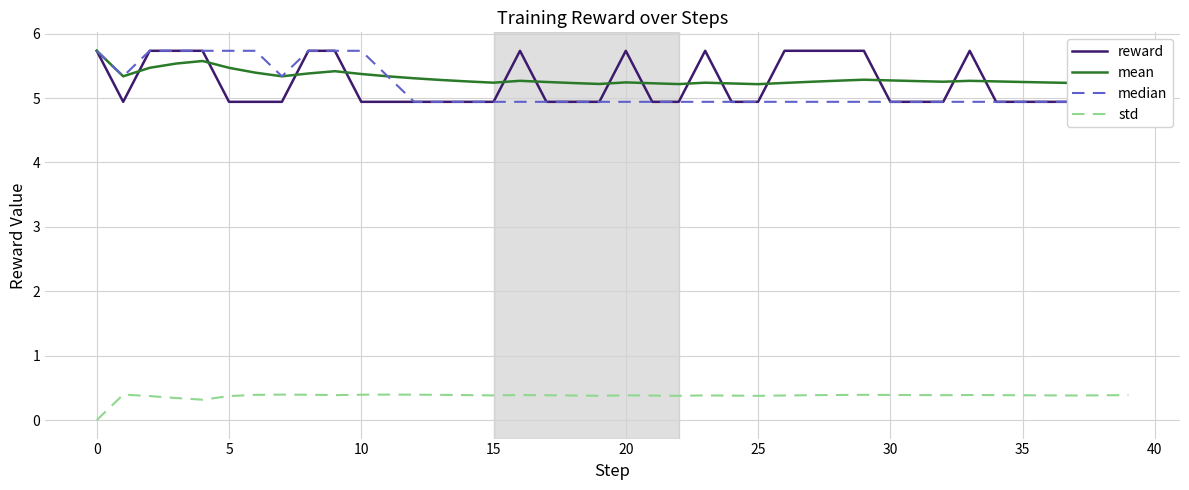

What is the difference between the second highest and minimum values in the reward series?

0.8